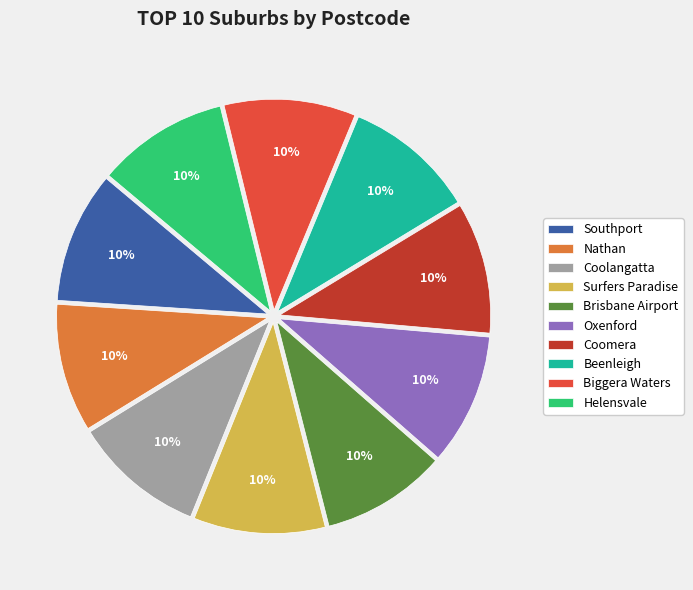

How many slices are in this pie chart?

10